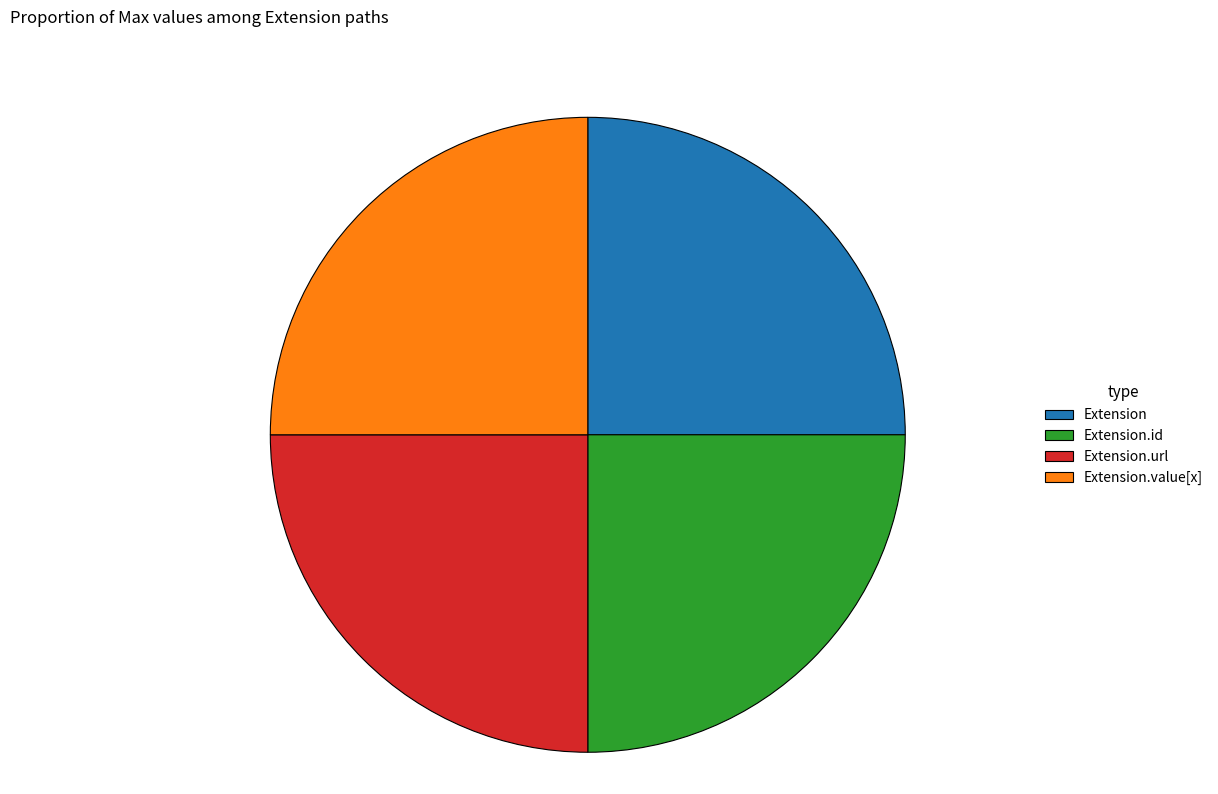

True or false: Extension.value[x] accounts for 25% of the total.

True